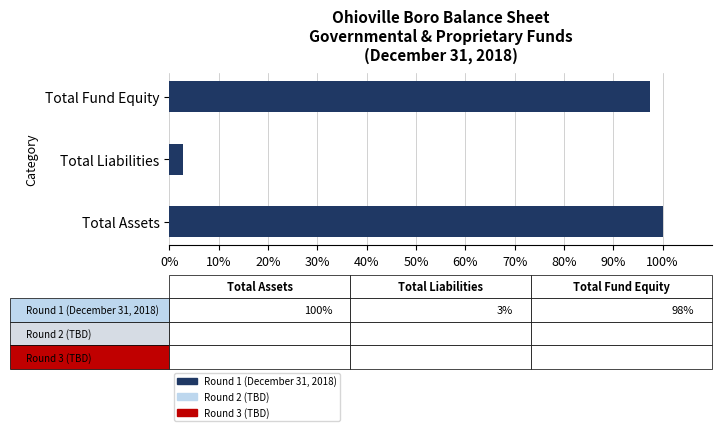

True or false: the data shows 2.7 at Total Liabilities.

True